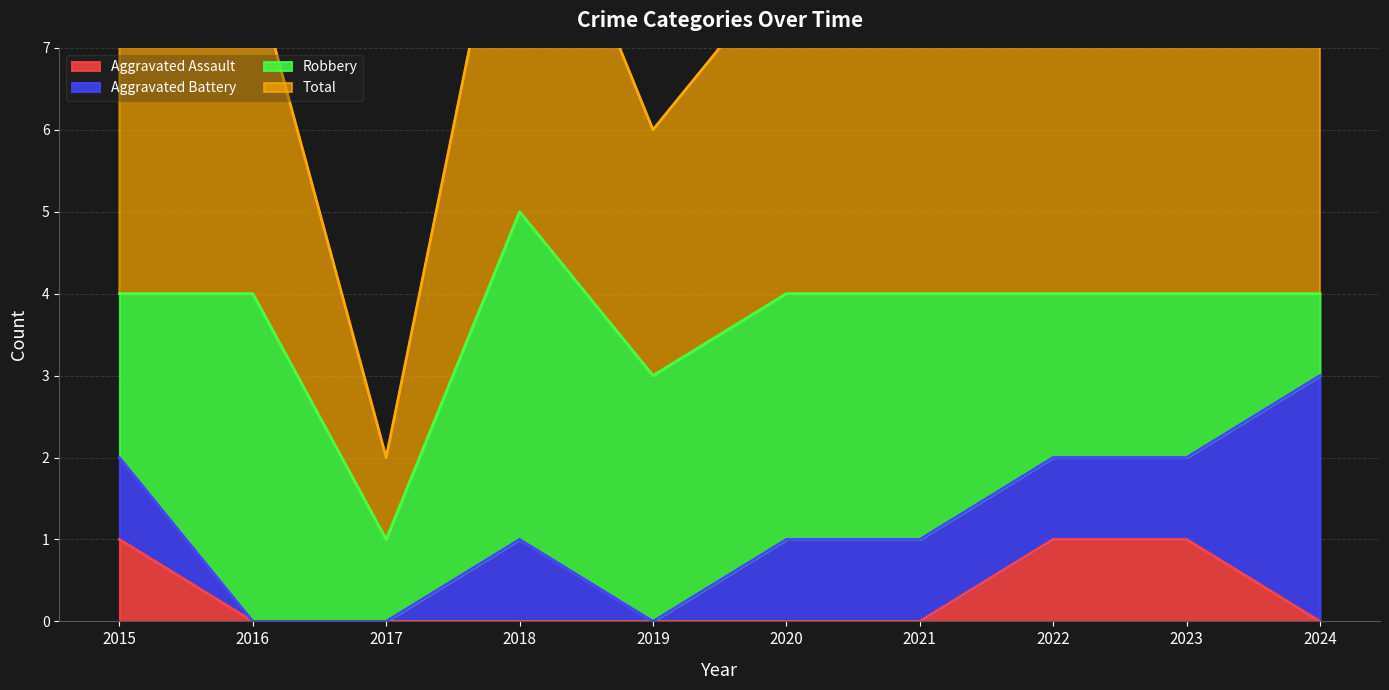

True or false: Aggravated Assault and Total cross at least once.

False